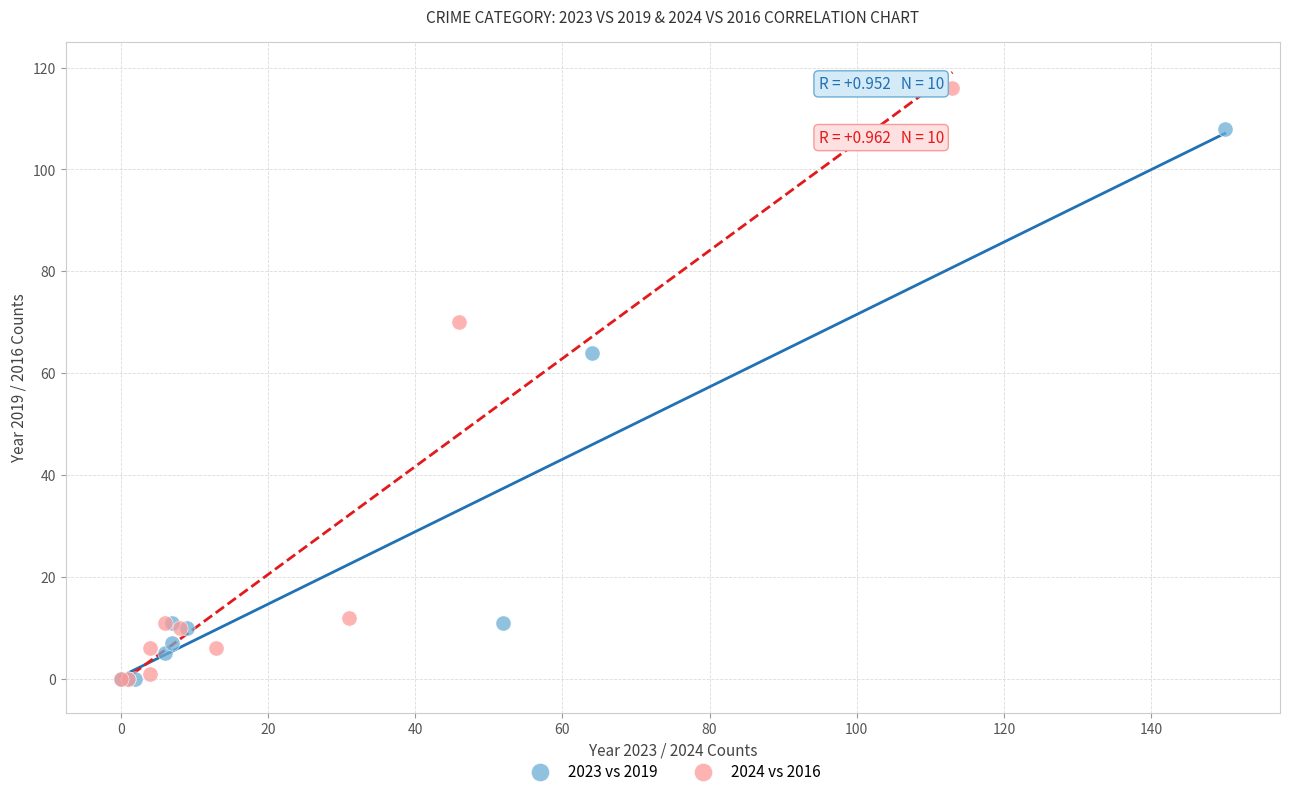

Which series reaches the maximum Y coordinate?

2024 vs 2016